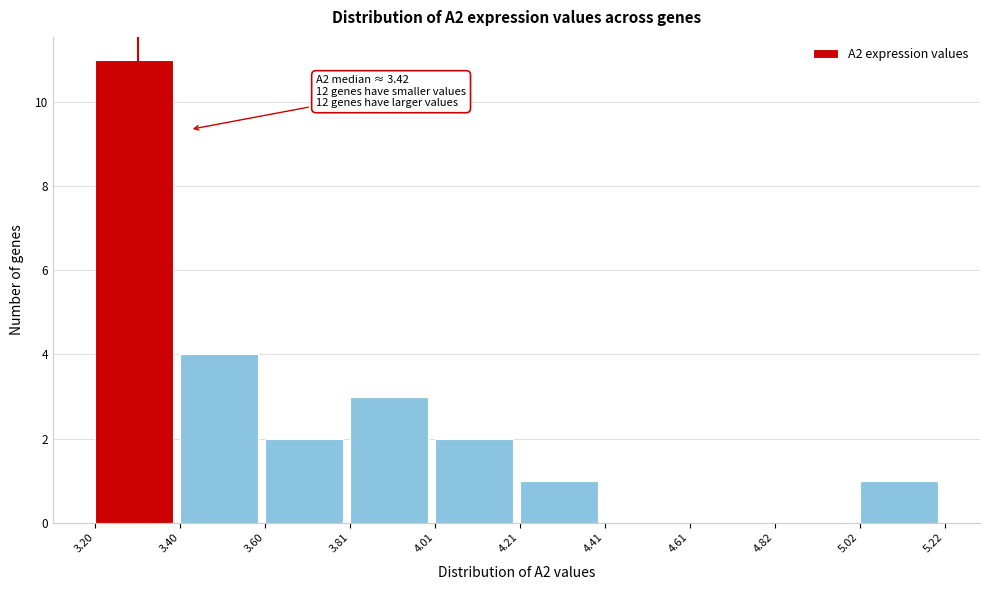

Which range on the x-axis has the tallest bar?

3.20 to 3.40